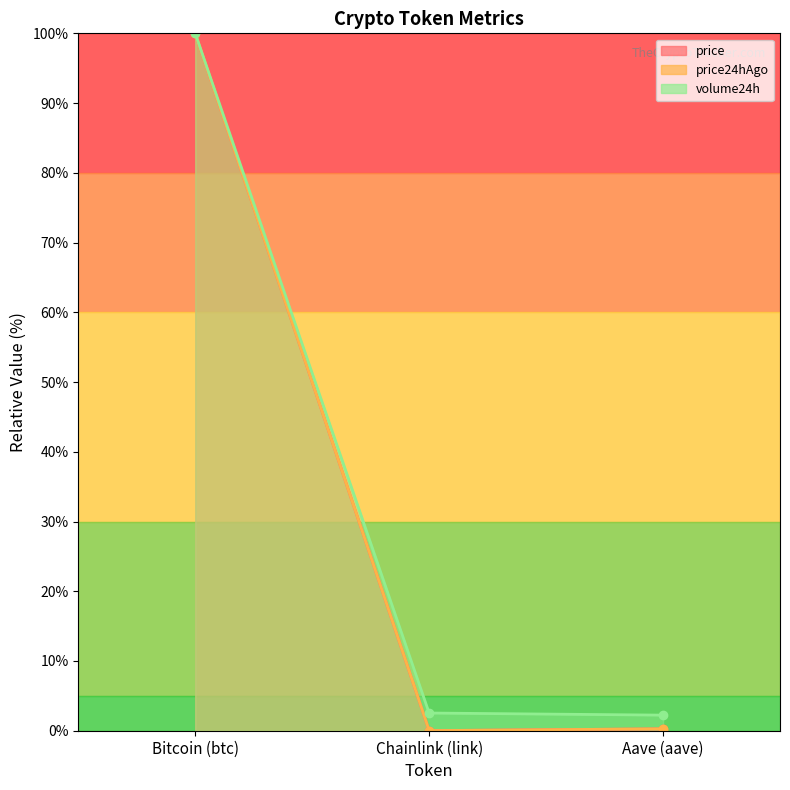

What is the lowest value of the volume24h series?

2.2